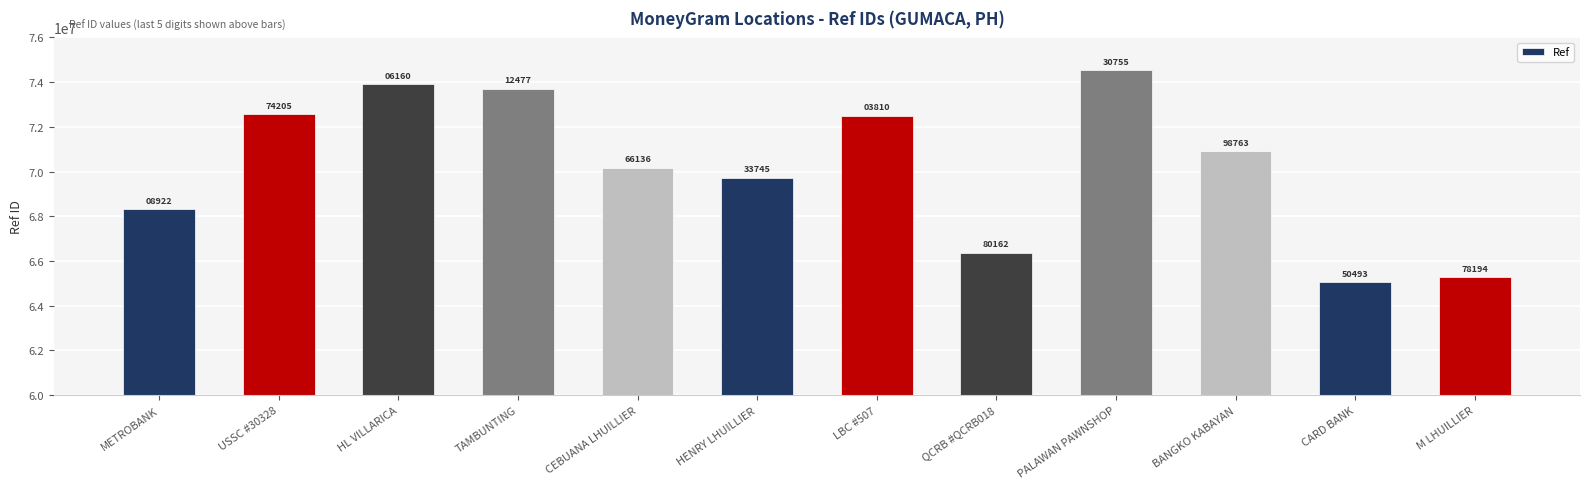

The chart shows a value of 115717623 at CARD BANK. True or false?

False